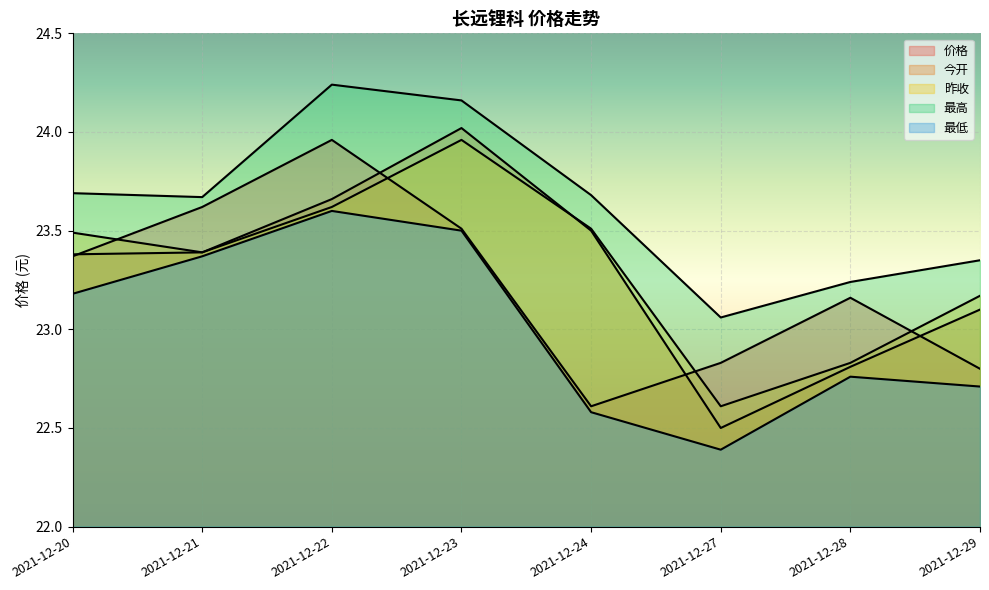

True or false: 最高 and 价格 cross at least once.

False